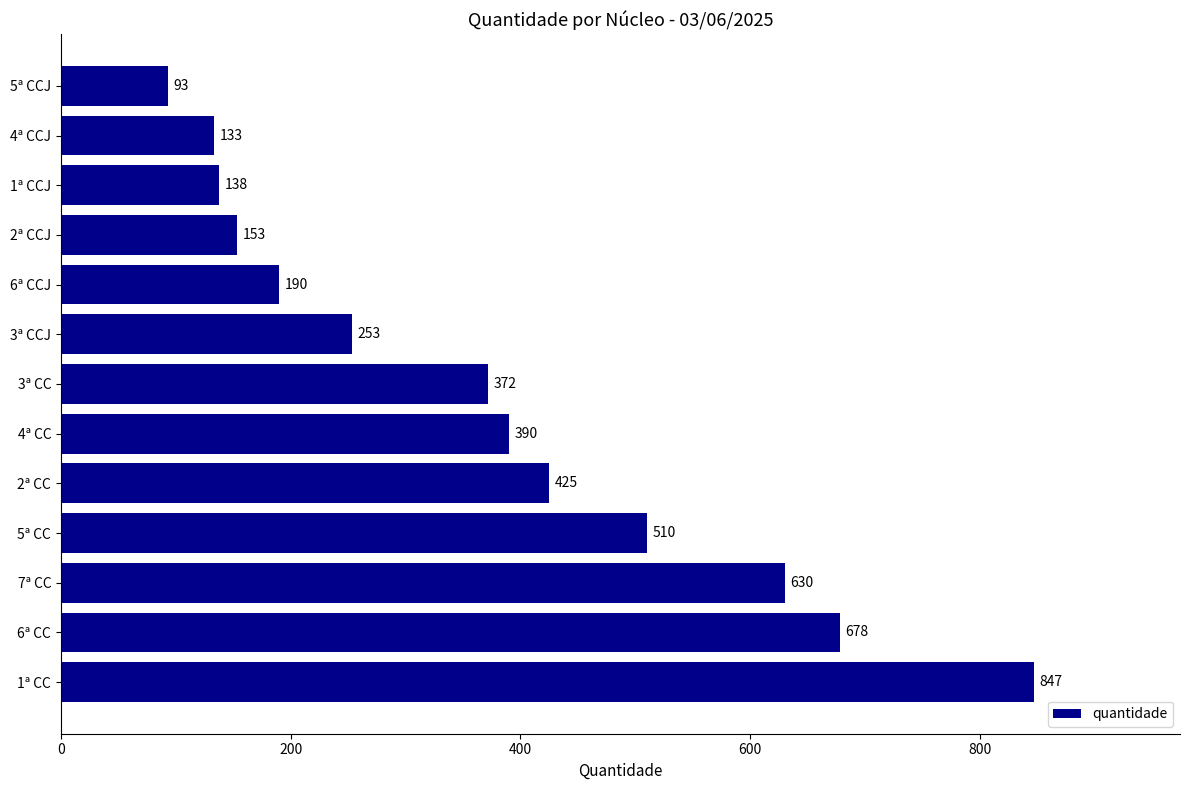

What value does the data have at 6ª CCJ, to the nearest 10?

190